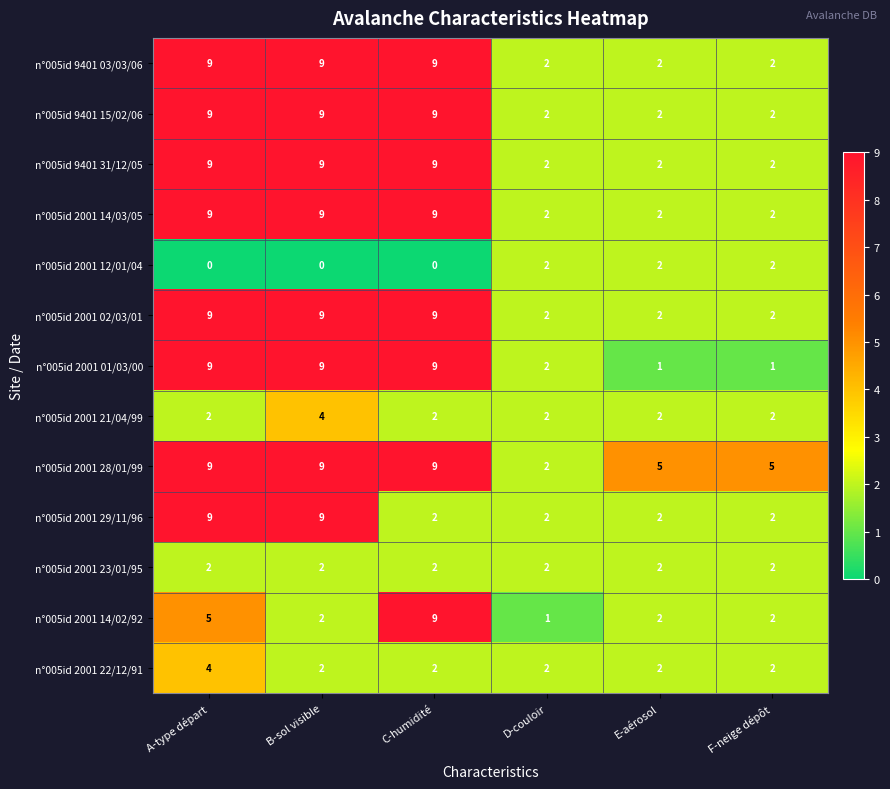

At which label is n°005id 2001 14/02/92 closest to 5?

A-type départ